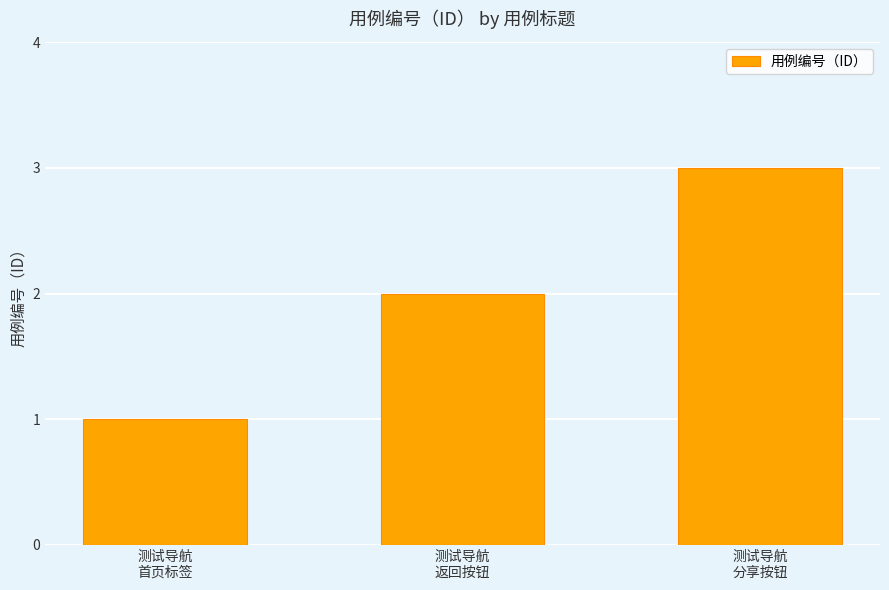

The value at 测试导航
分享按钮 is 1. True or false?

False